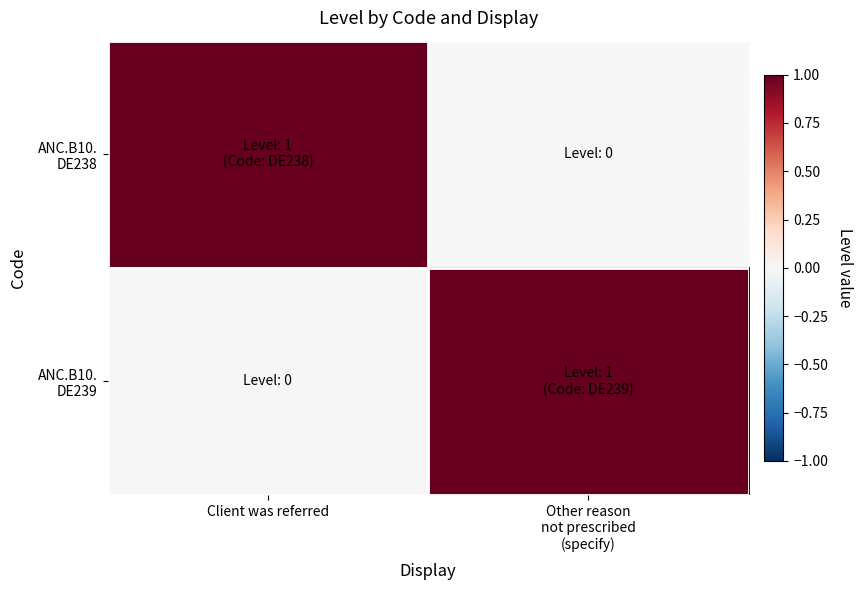

Which series has the largest total across all categories?

ANC.B10. DE238